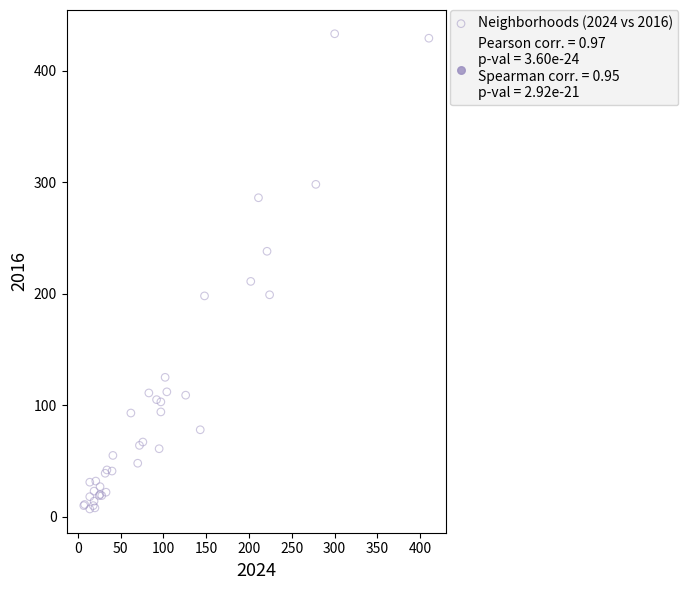

What Y value in the scatter plot is closest to 220?

211